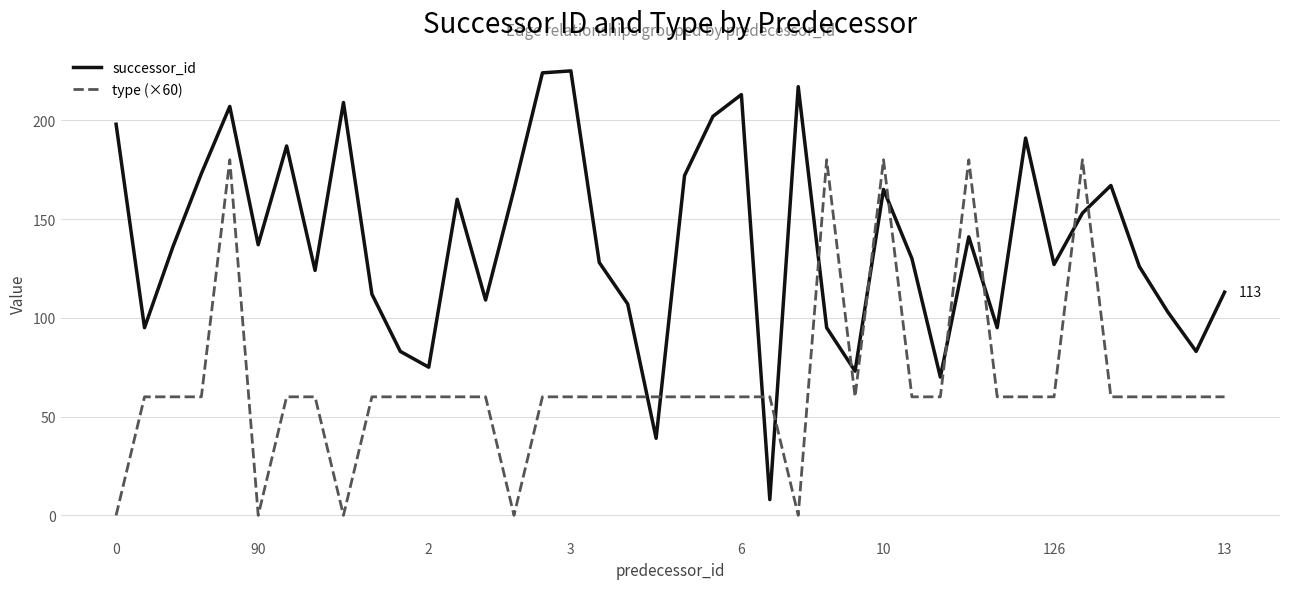

Which series has the largest total across all categories?

successor_id